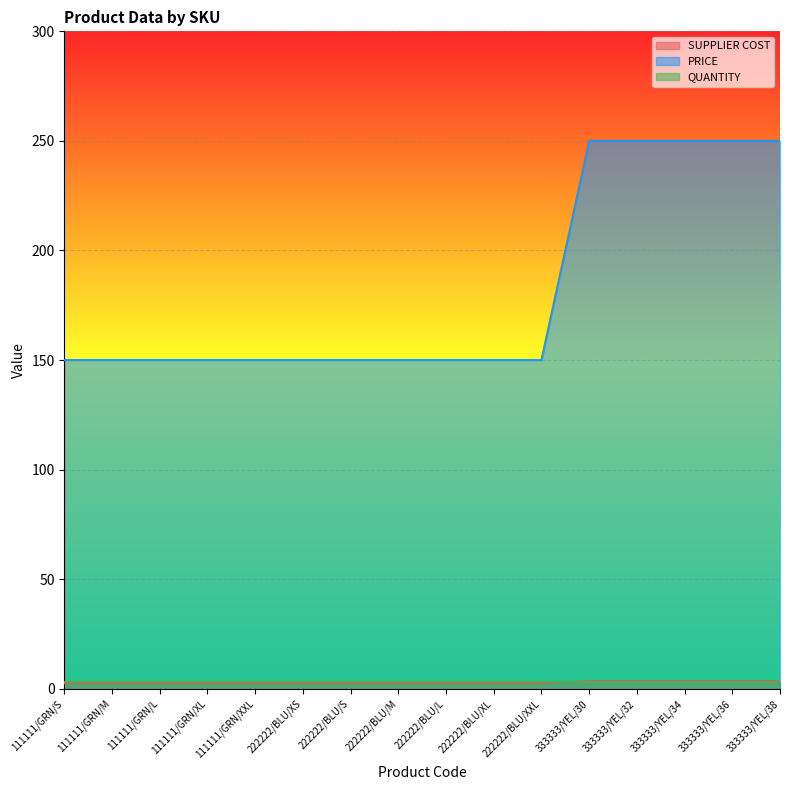

At which label does PRICE reach its minimum?

111111/GRN/S